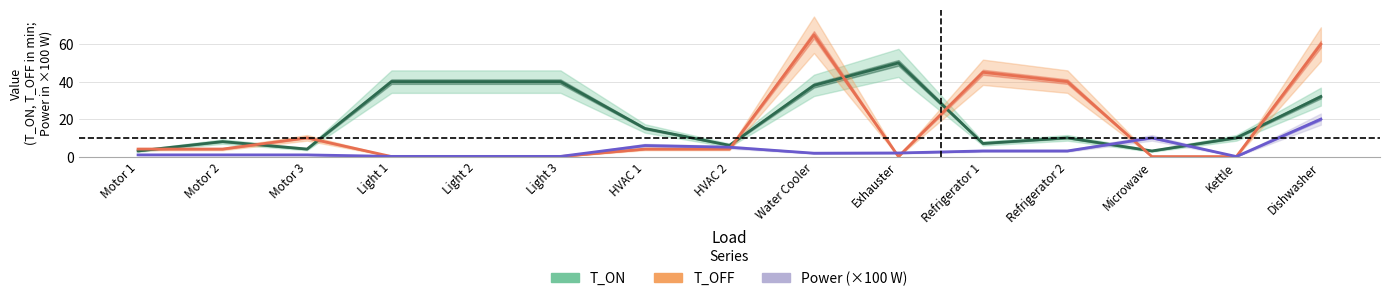

Between which two adjacent categories do T_ON and T_OFF first intersect?

Motor 1 and Motor 2